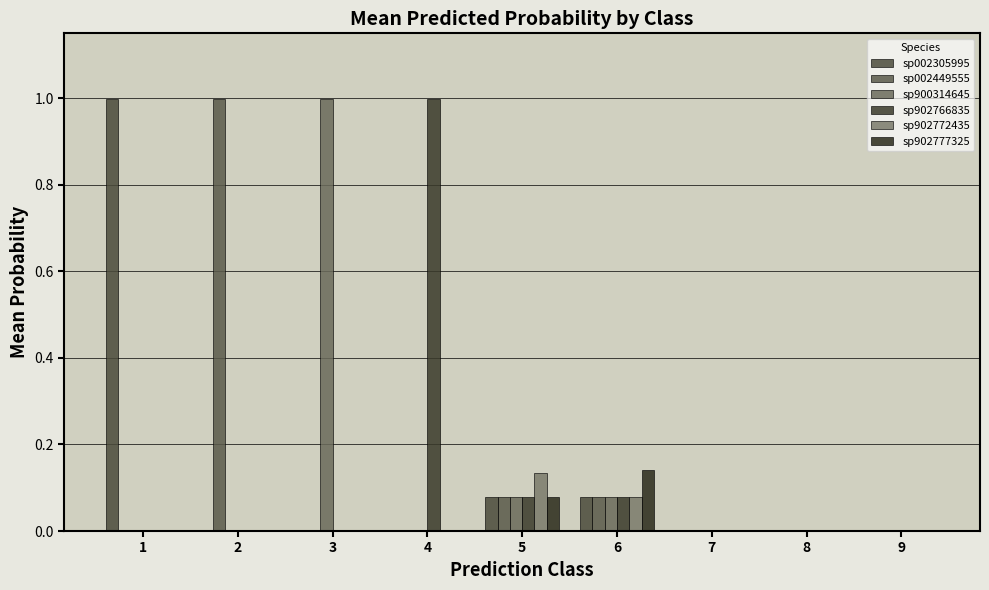

How many data points does each series have?

9